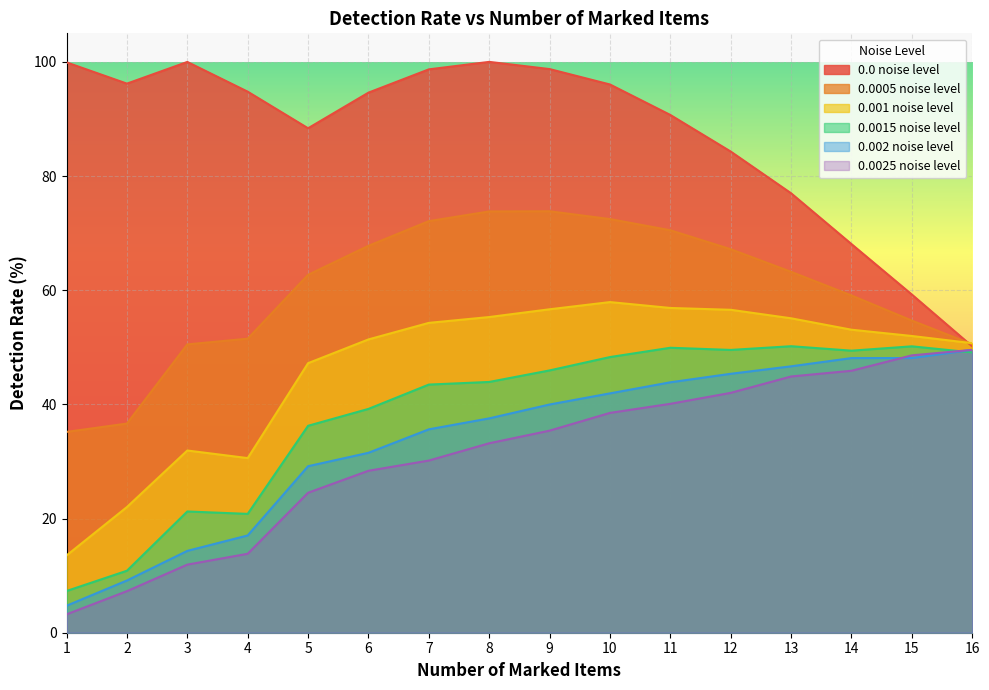

At which label is 0.0025 noise level closest to 26?

5